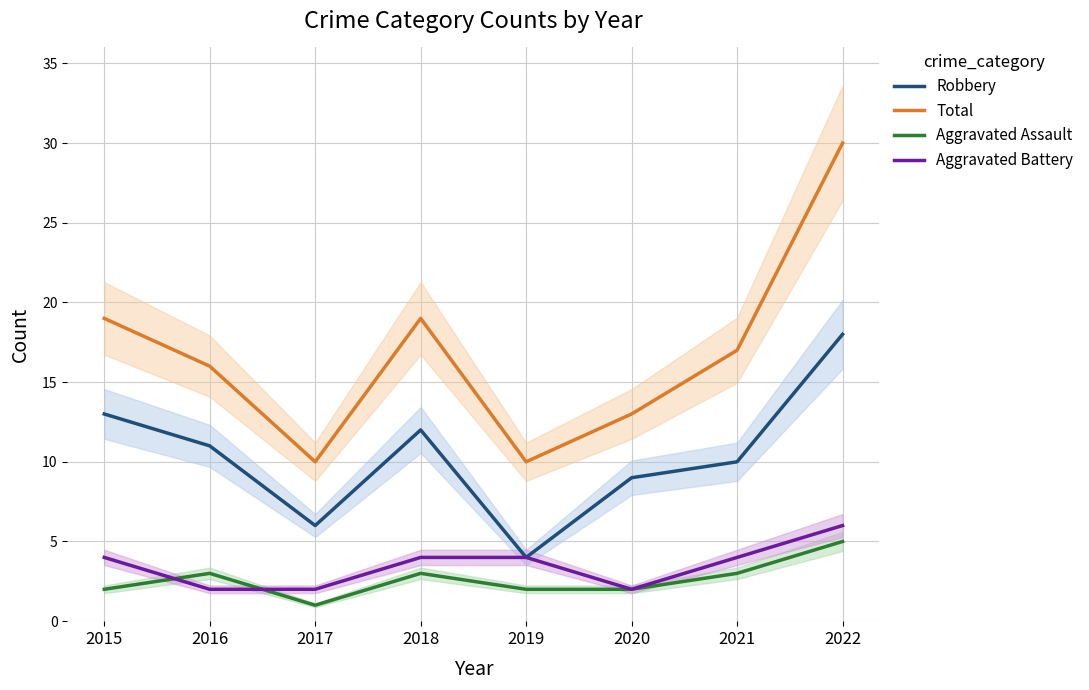

What is the difference between the Total values at 2020 and 2019?

3